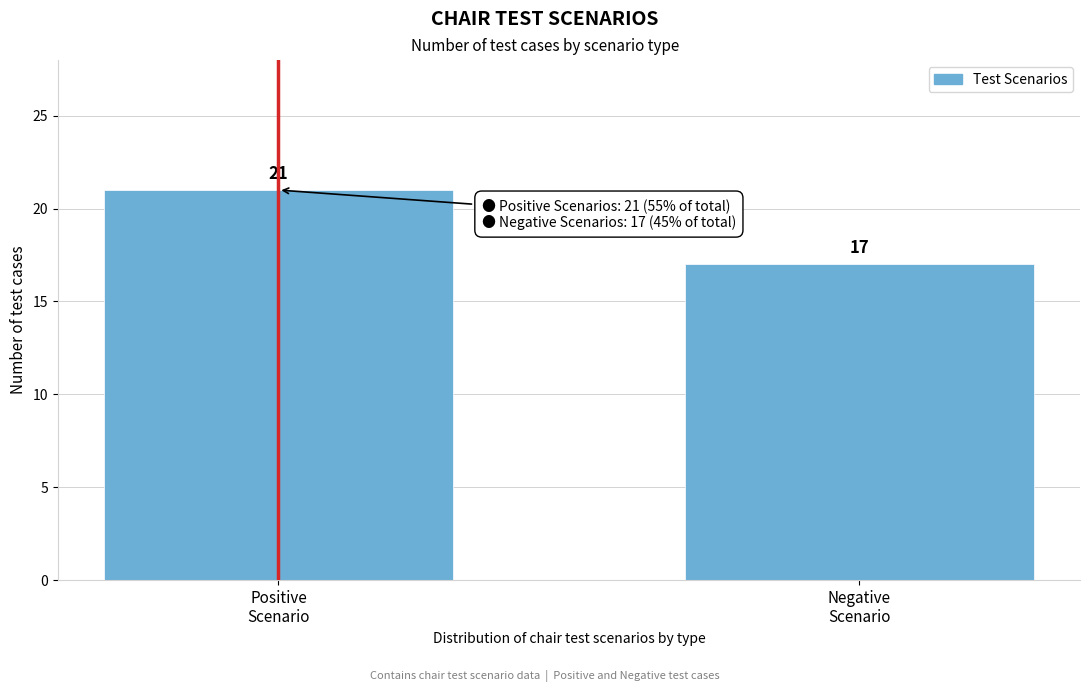

Reading right to left, what are all the values shown in this chart?

17	21